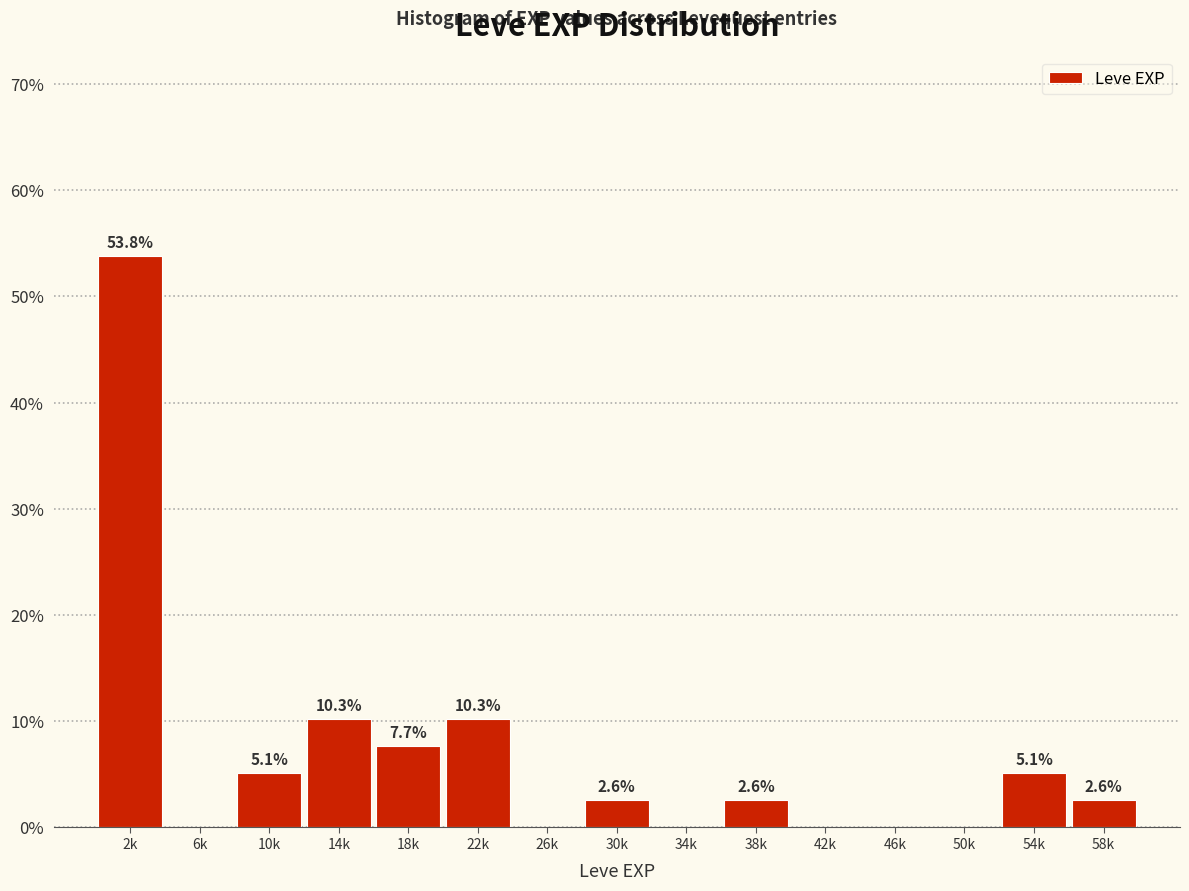

Reading left to right, transcribe all the data shown in this chart.

2k=53.8	6k=0.0	10k=5.1	14k=10.3	18k=7.7	22k=10.3	26k=0.0	30k=2.6	34k=0.0	38k=2.6	42k=0.0	46k=0.0	50k=0.0	54k=5.1	58k=2.6